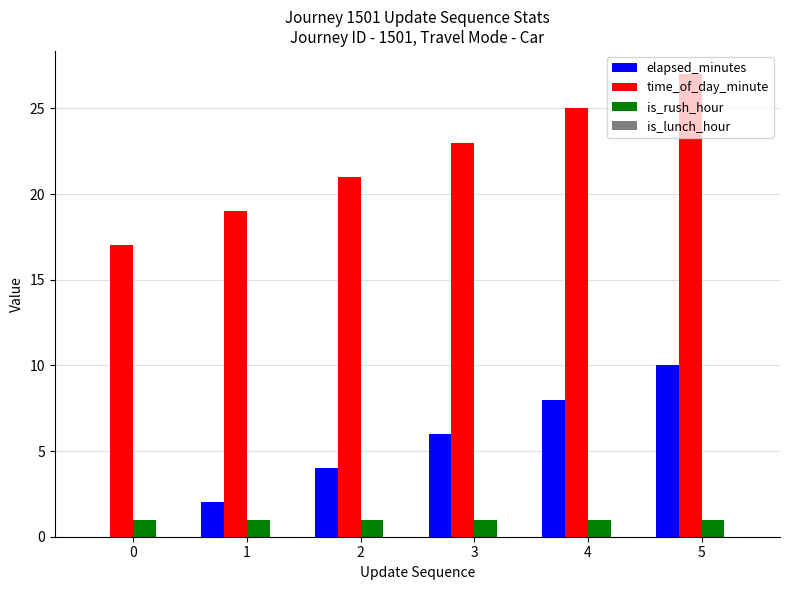

What is the average value of the is_rush_hour series?

1